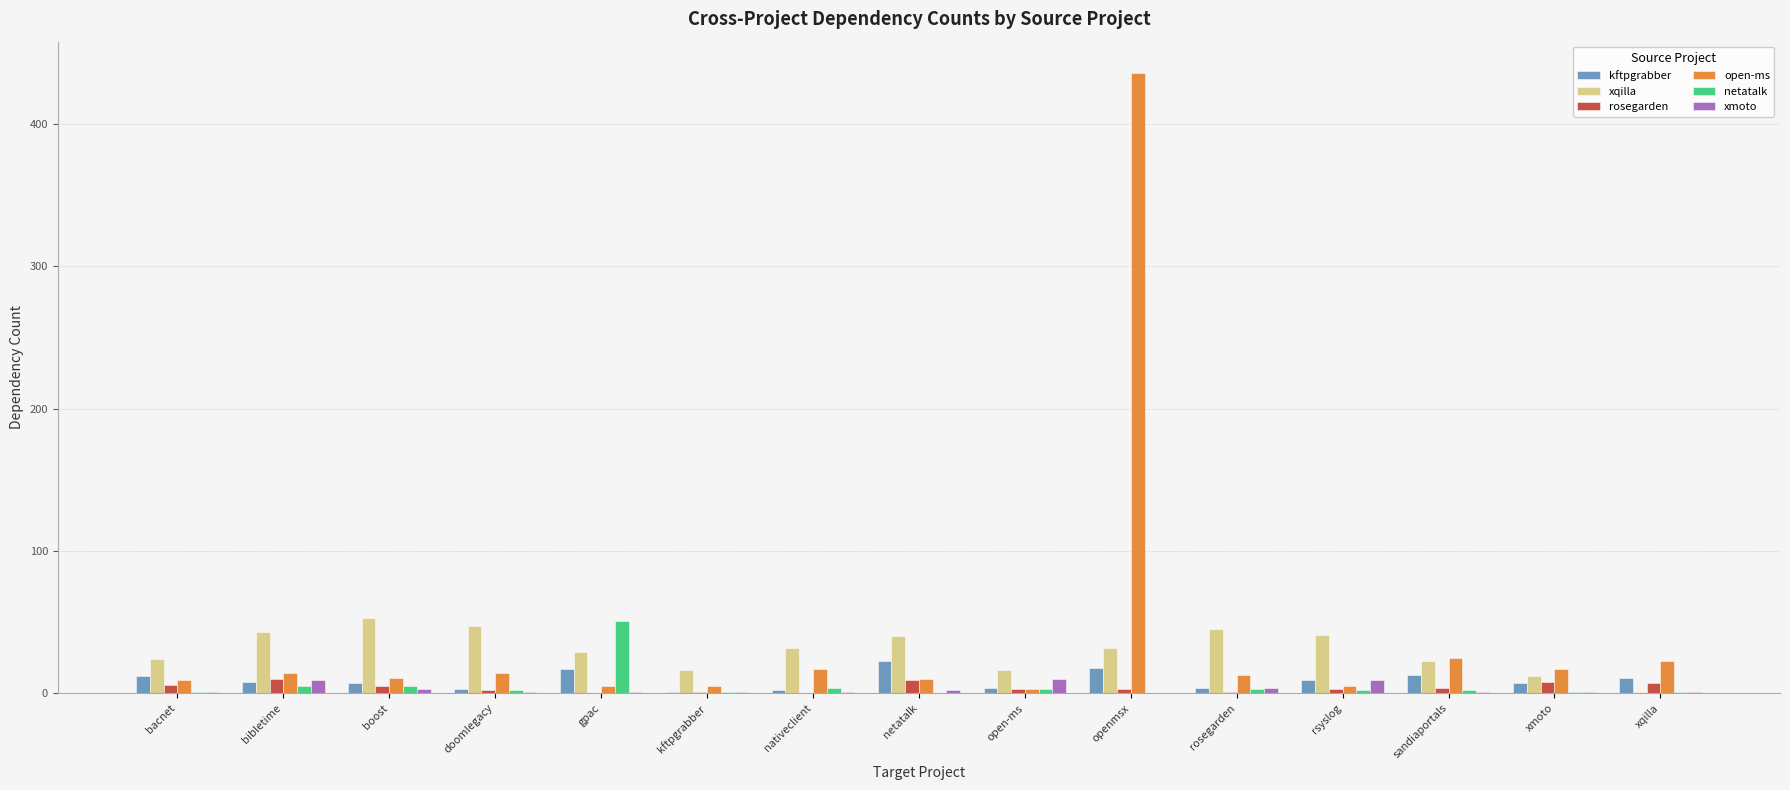

Is it true that open-ms equals 11 at boost?

True